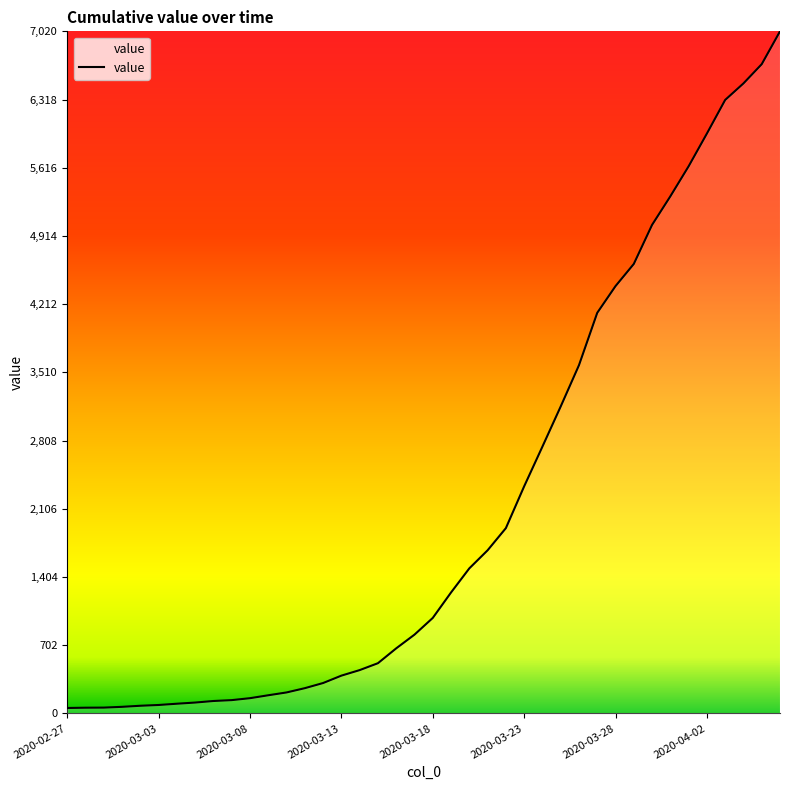

What is the difference between the maximum and minimum values?

6964